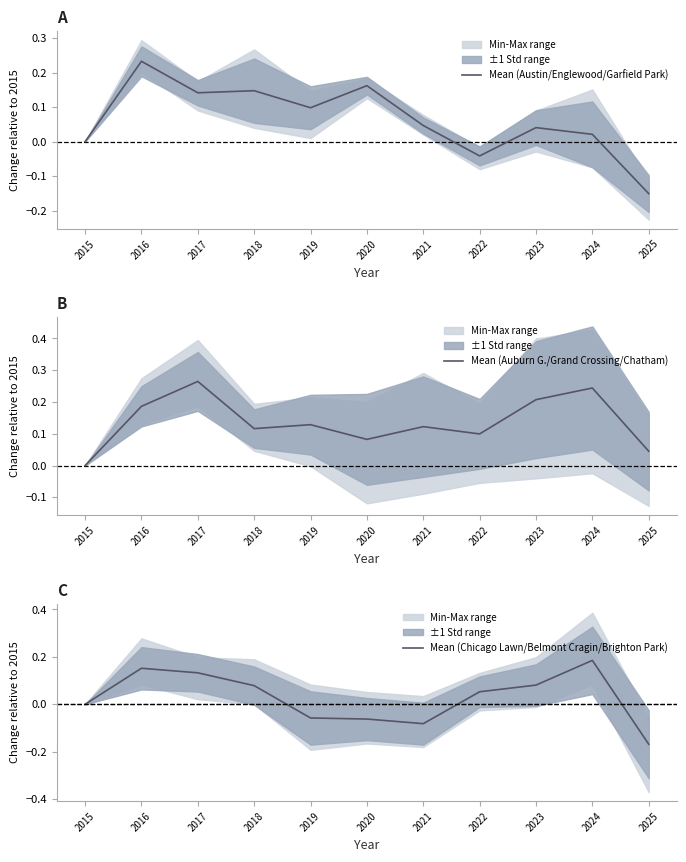

What is the value of the Mean (Auburn G./Grand Crossing/Chatham) point at the 2nd from the left?

0.2